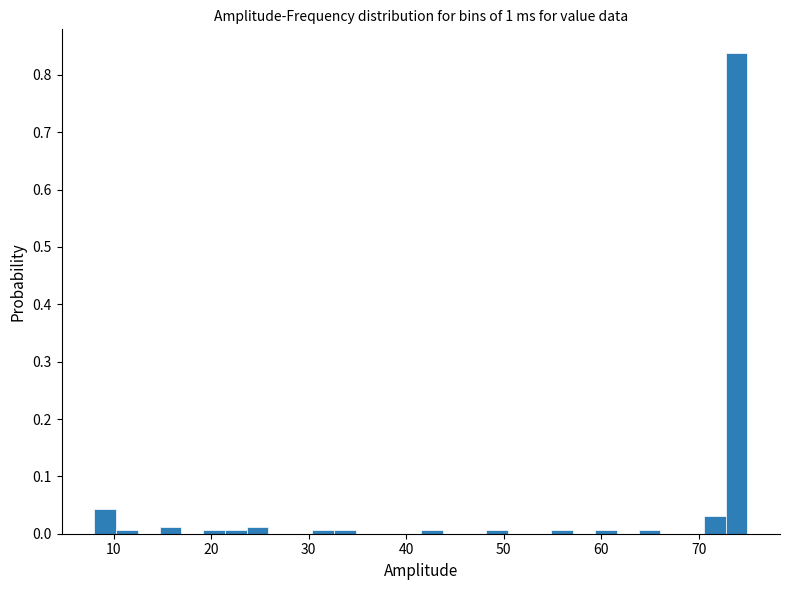

Around what value on the x-axis is the tallest bar? Give the approximate position of its centre, as read against the axis.

74